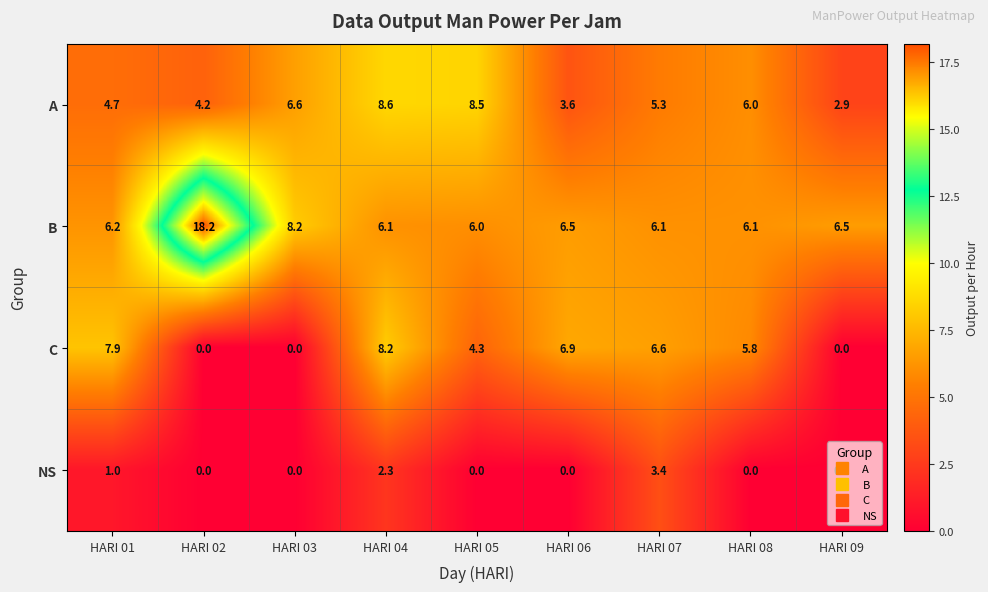

Which series has the largest range (max minus min)?

B